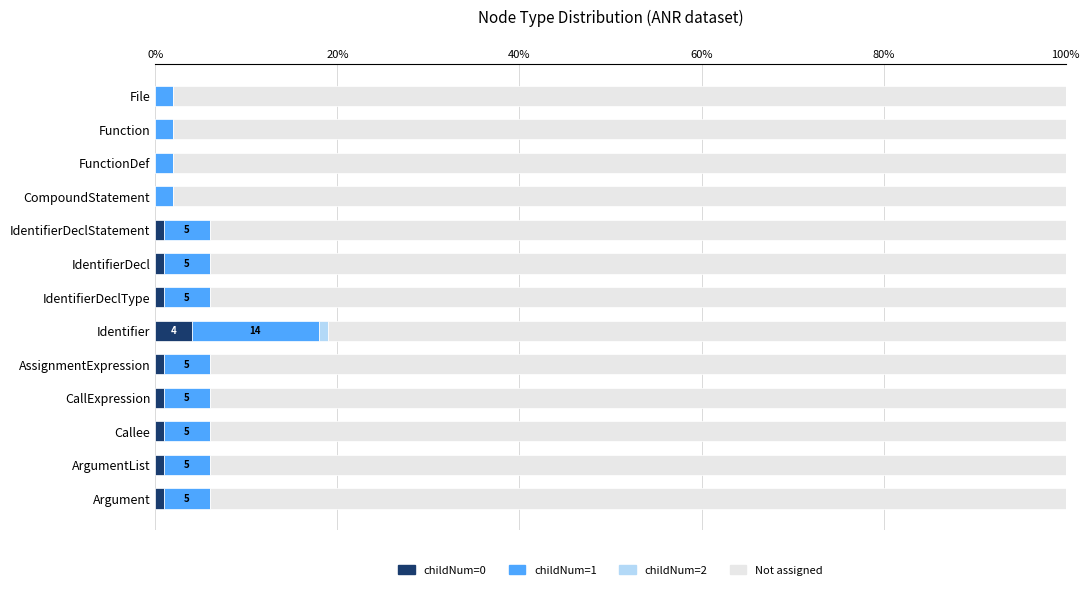

What is the total value across all series at File?

100